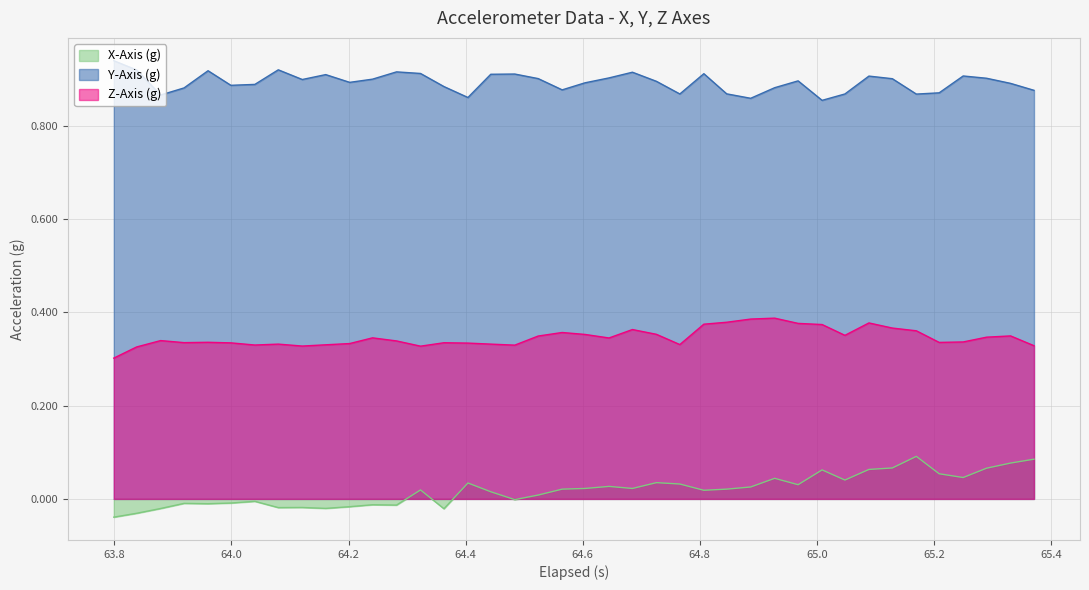

List the series in order of their peak value, lowest first.

X-Axis (g), Z-Axis (g), Y-Axis (g)